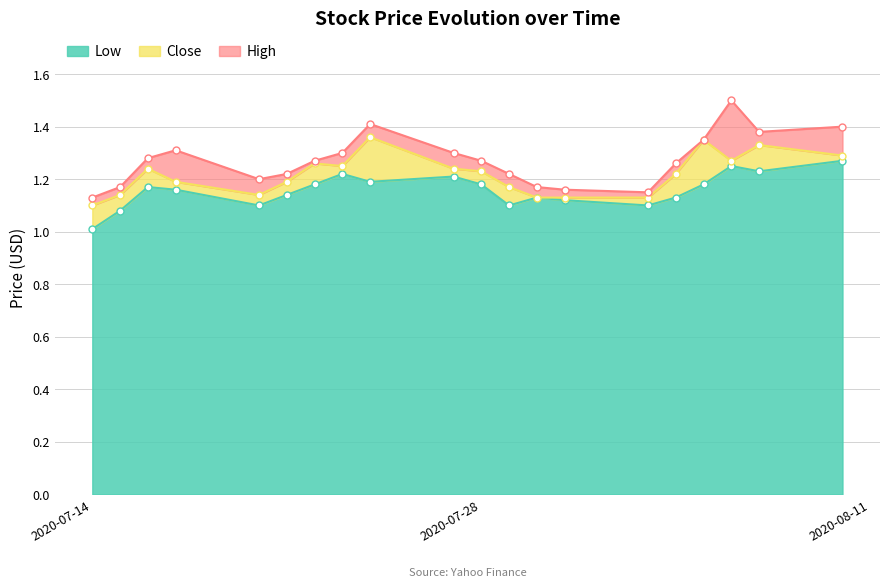

At which category is the sum across all series the highest?

2020-08-06